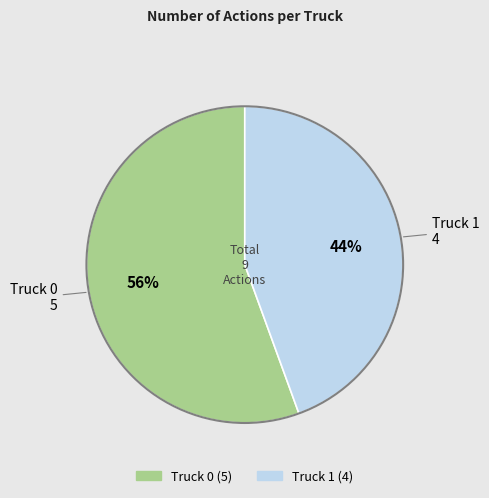

To the nearest percent, what is the average slice percentage?

50%